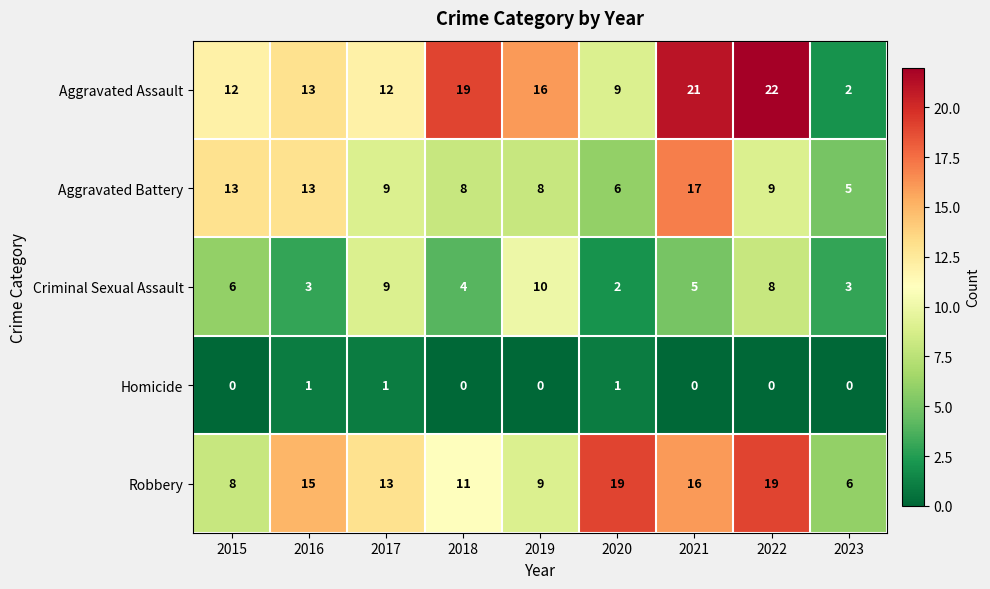

True or false: Aggravated Battery has a value of 4 at 2020.

False